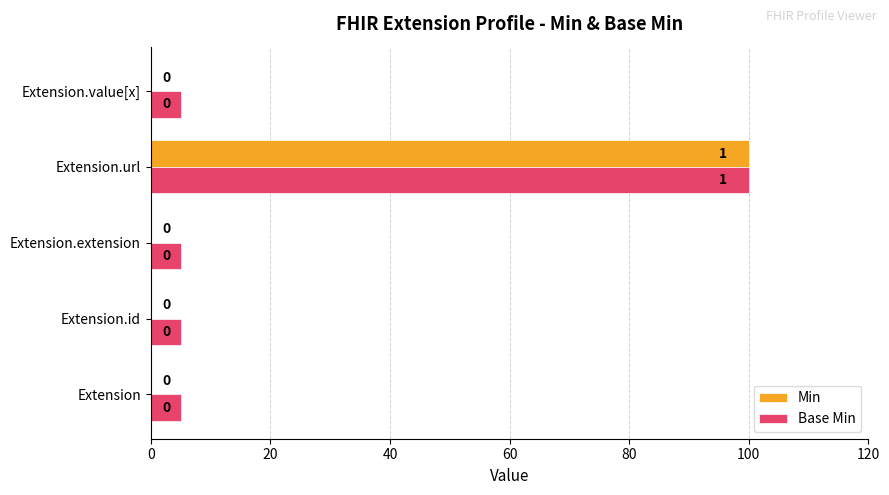

At which category is the sum across all series the highest?

Extension.url